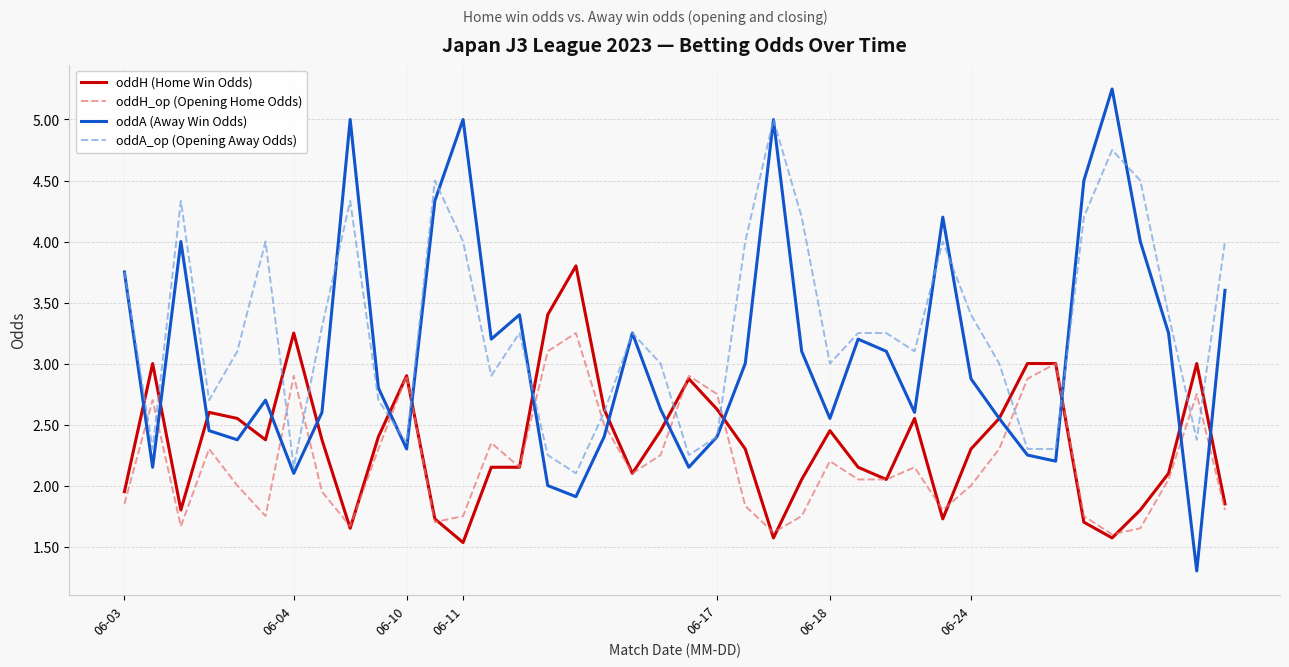

How many times do oddA_op (Opening Away Odds) and oddH_op (Opening Home Odds) cross each other?

14